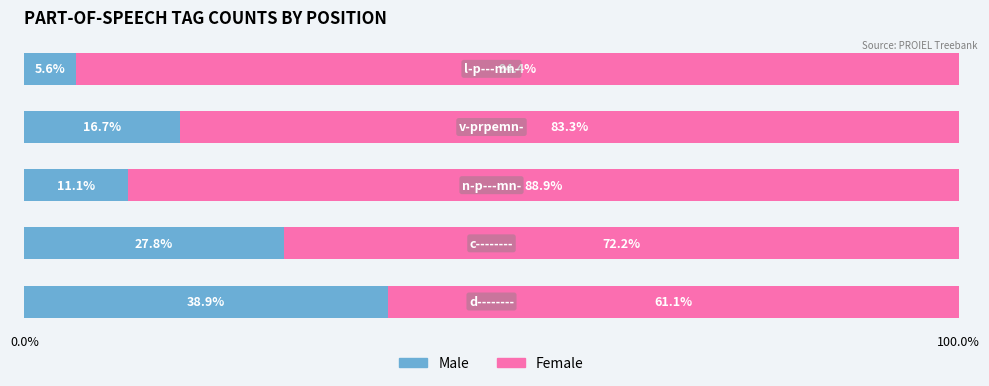

What is the difference between the second highest and second lowest values in the Male series?

16.7